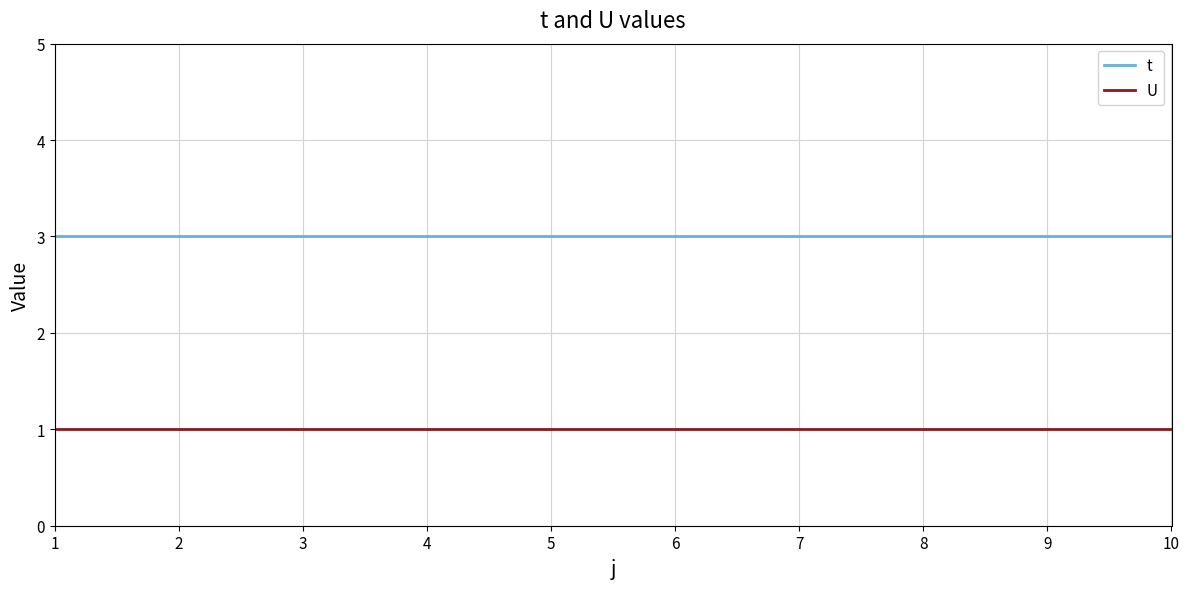

List the series in order of their overall mean, highest first.

t, U